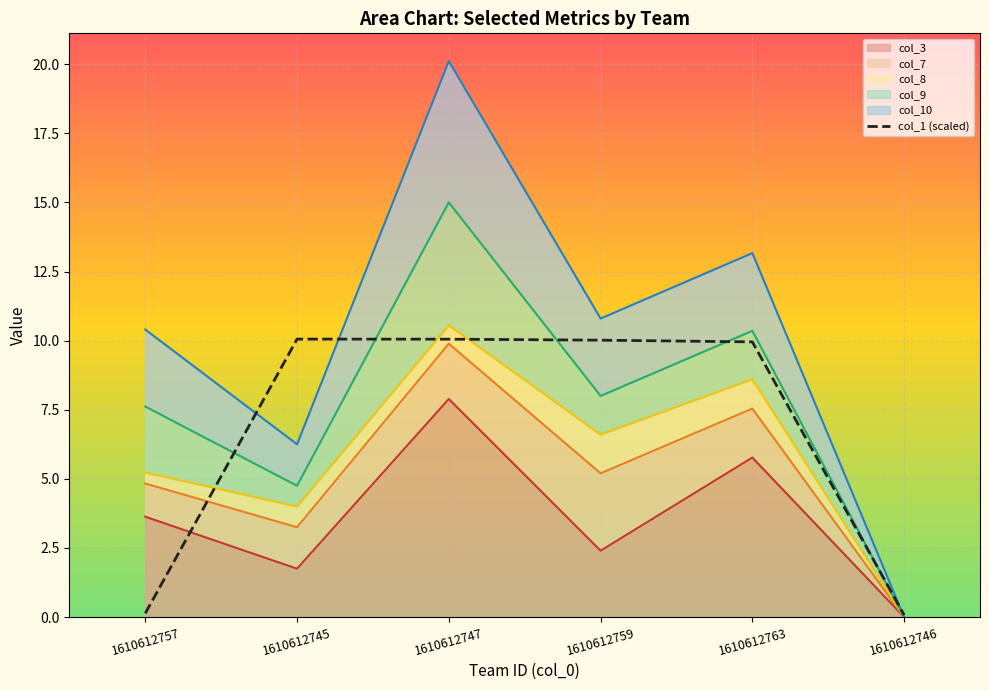

True or false: the data shows 10.1 at 1610612747.

True